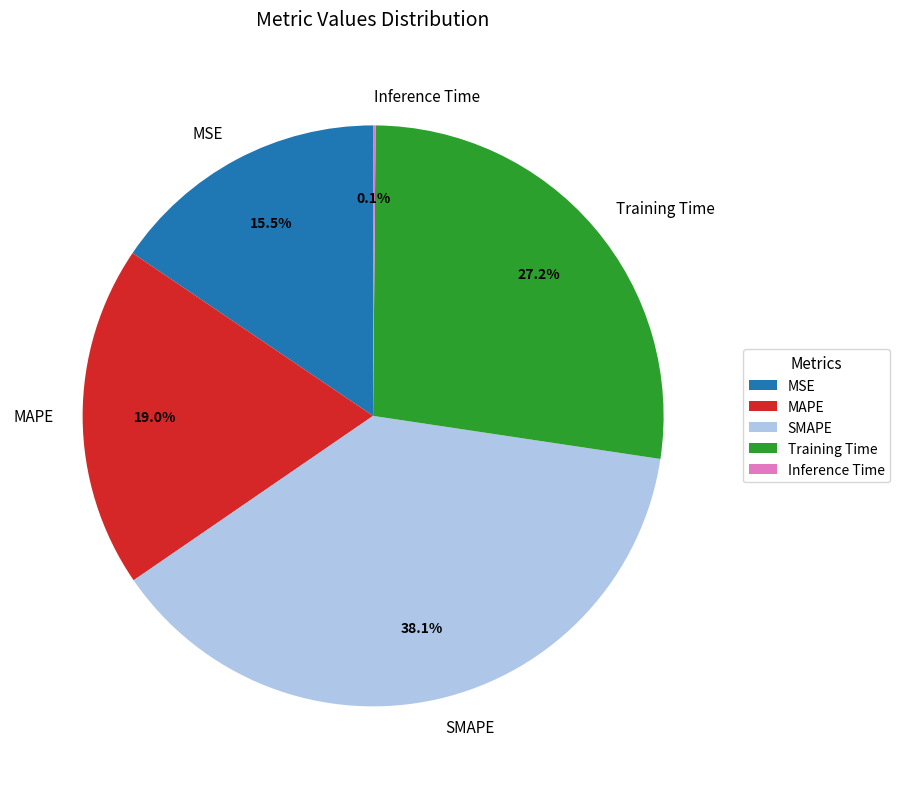

The Training Time slice represents 16% of the pie. True or false?

False